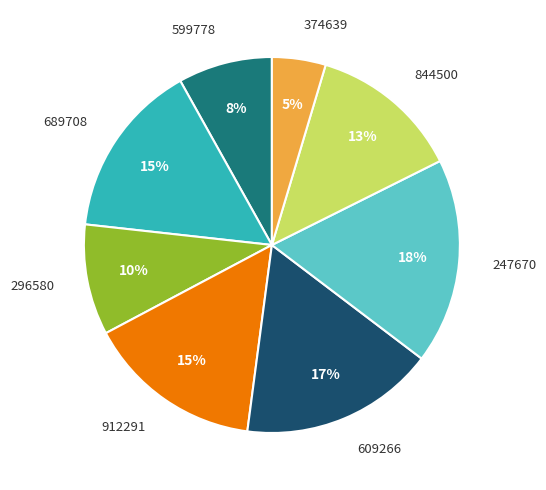

Which category has the smallest portion of the pie?

374639